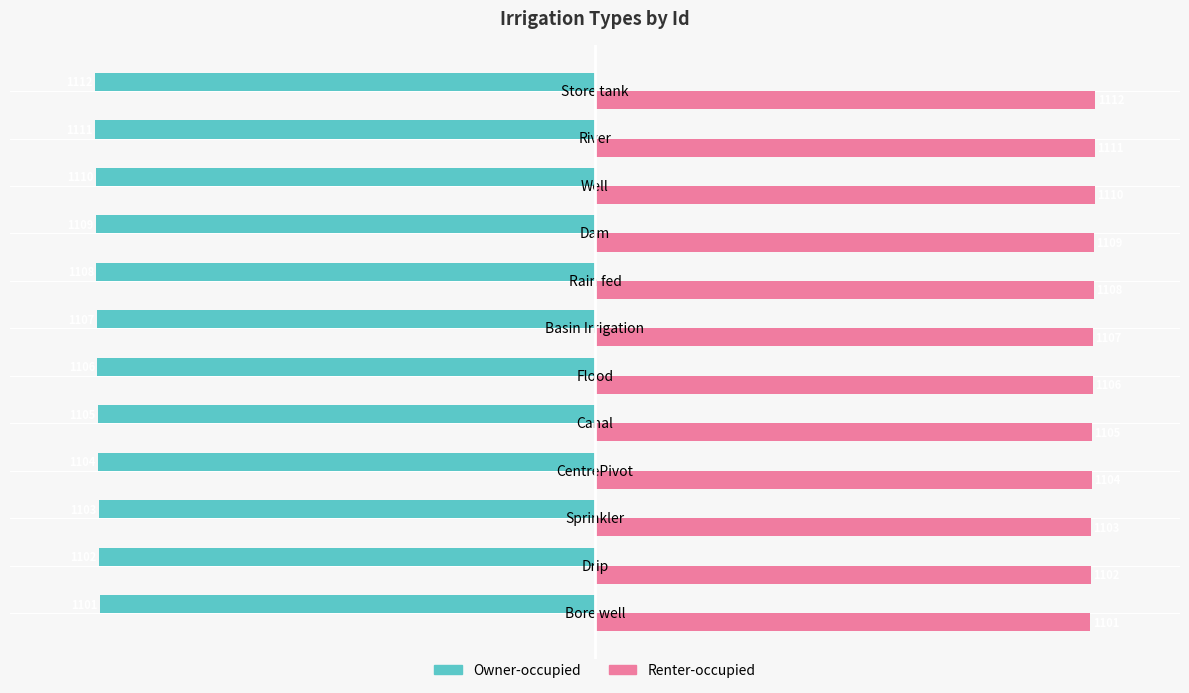

Is the value of Renter-occupied at Well greater than the value of Owner-occupied at Basin Irrigation?

Yes